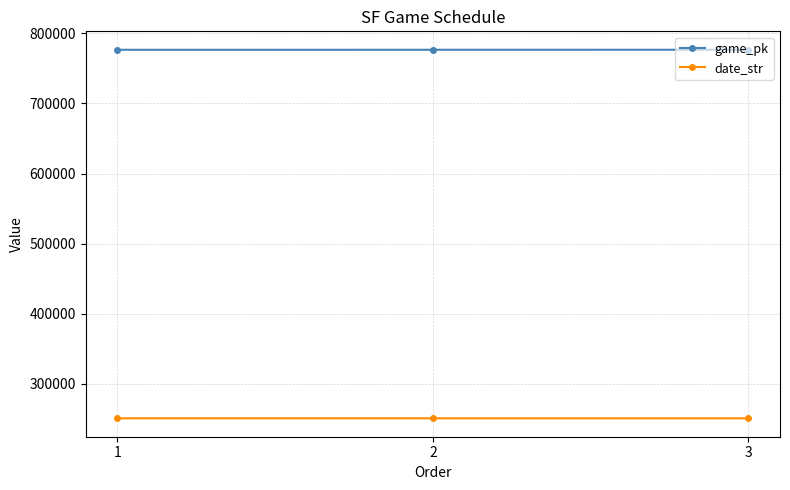

What is the spread (max minus min) of values at 1?

525540